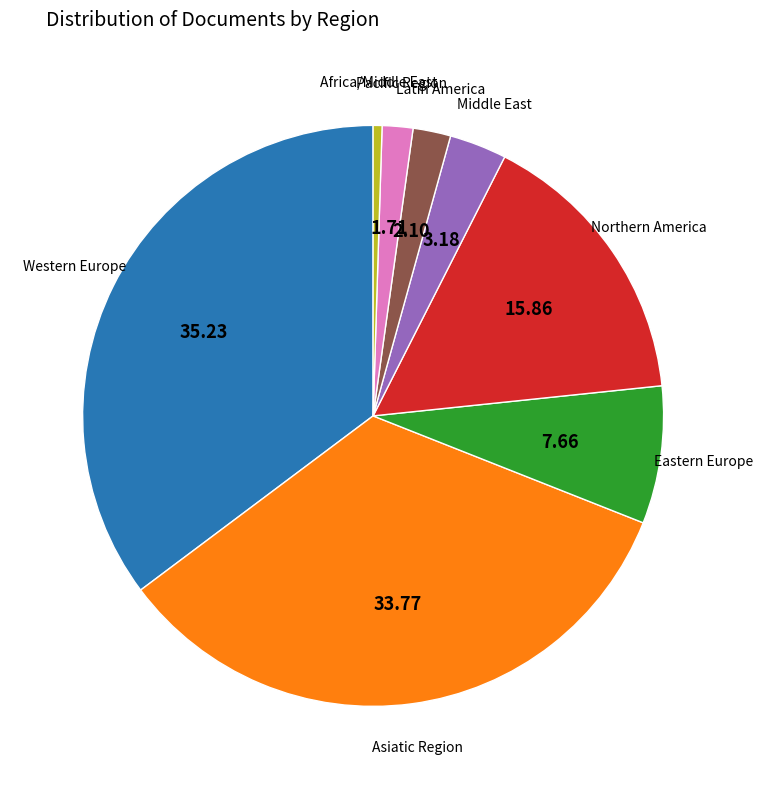

Does any single category account for the majority?

No